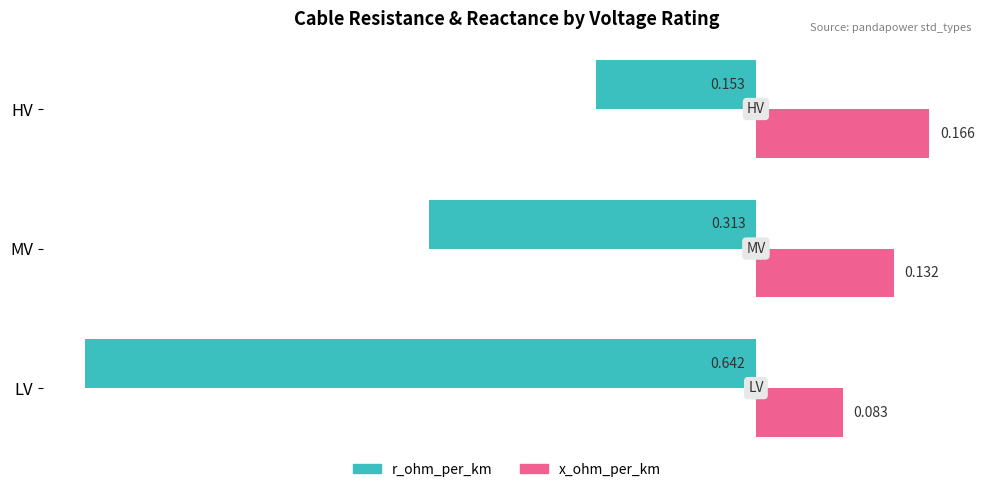

Which series changed the most between LV and MV?

r_ohm_per_km